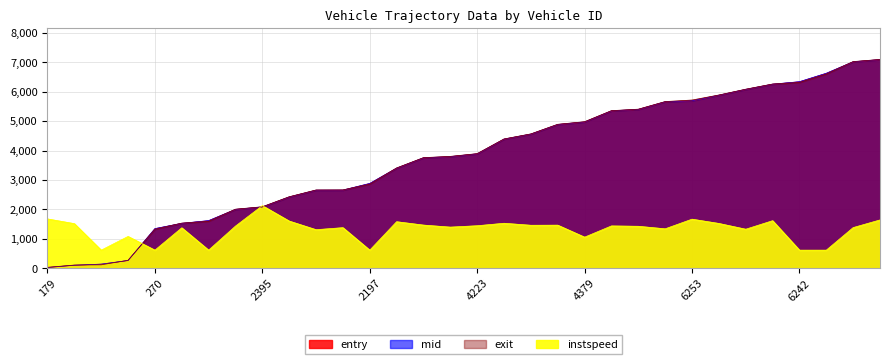

True or false: entry and instspeed cross at least once.

True